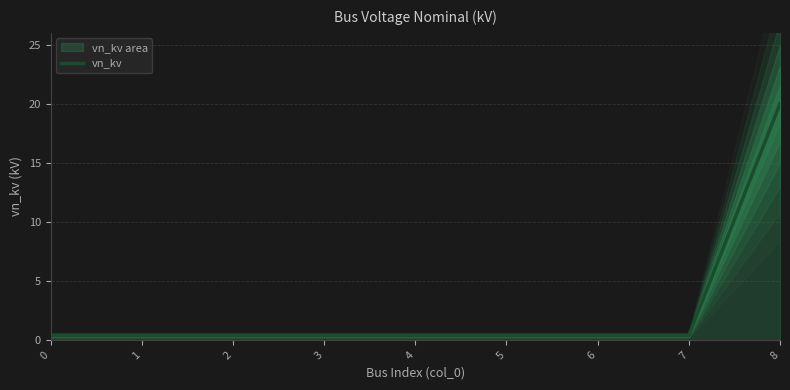

What is the value of the 2nd point from the left?

0.4